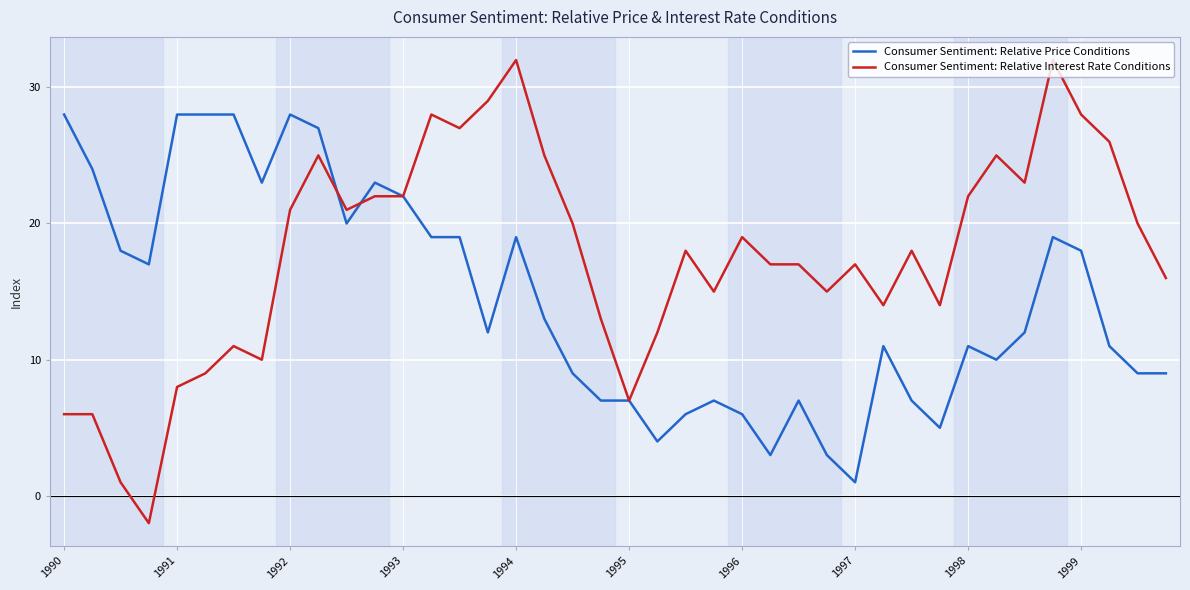

What is the sum of all Consumer Sentiment: Relative Interest Rate Conditions values?

709